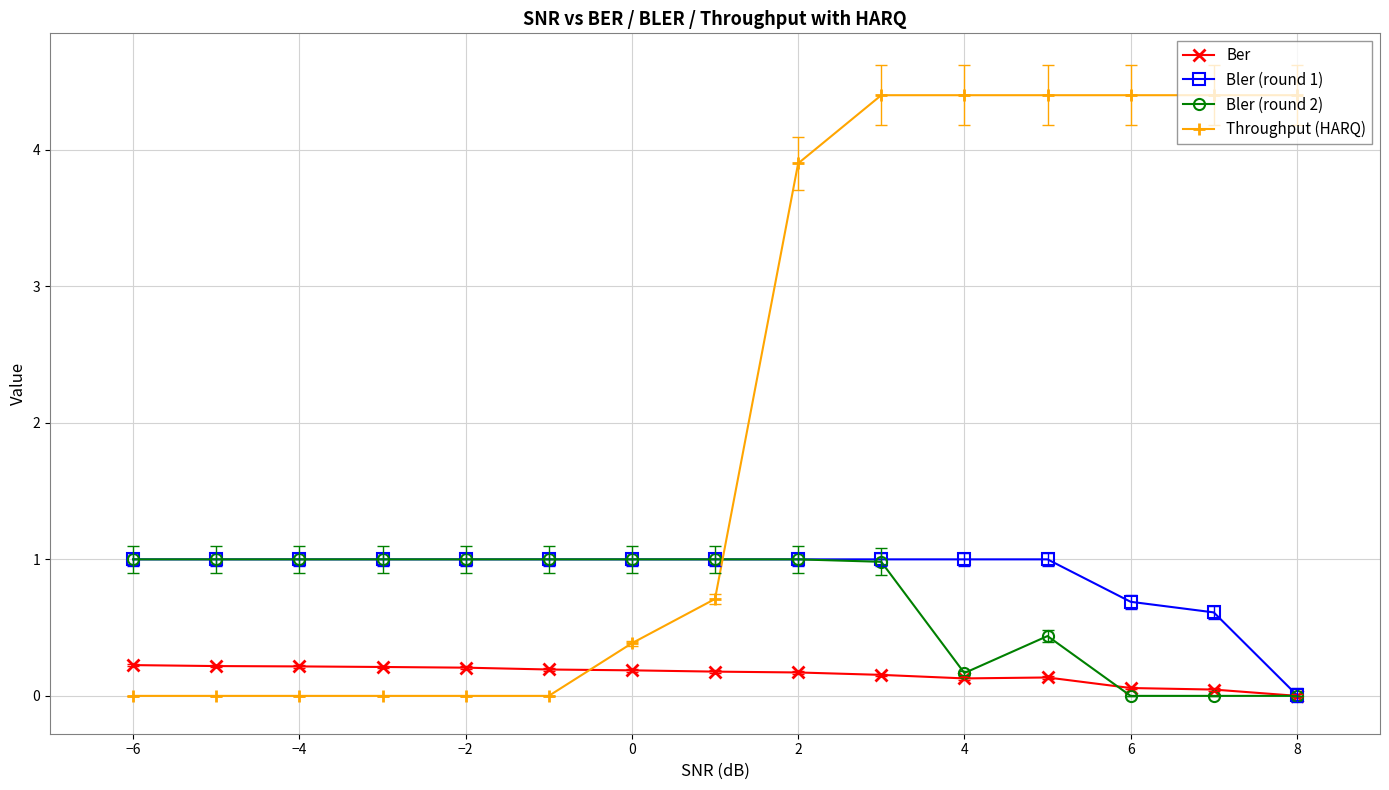

Which series has the widest spread of values?

Throughput (HARQ)